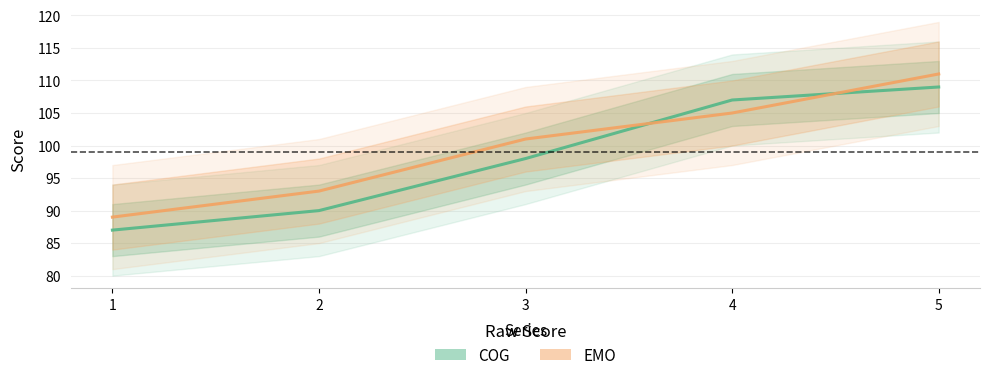

List the series in order of their peak value, highest first.

EMO, COG